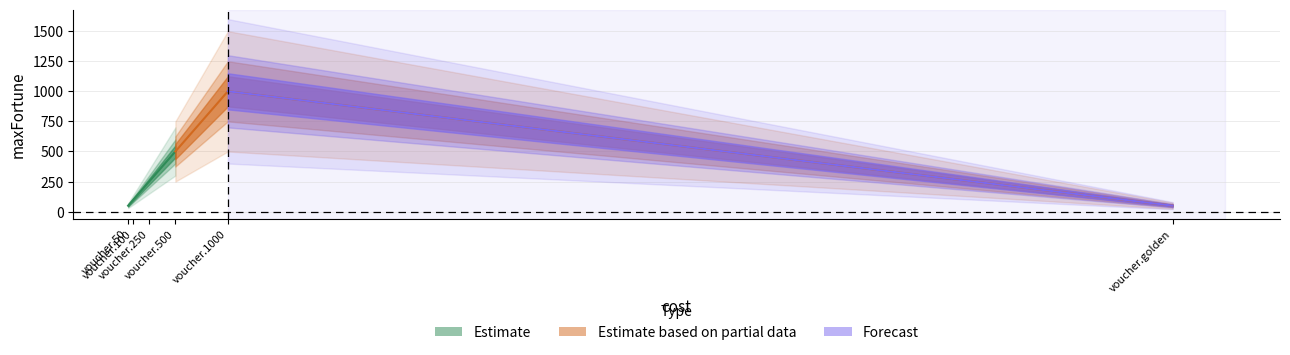

How many values are below 250?

3